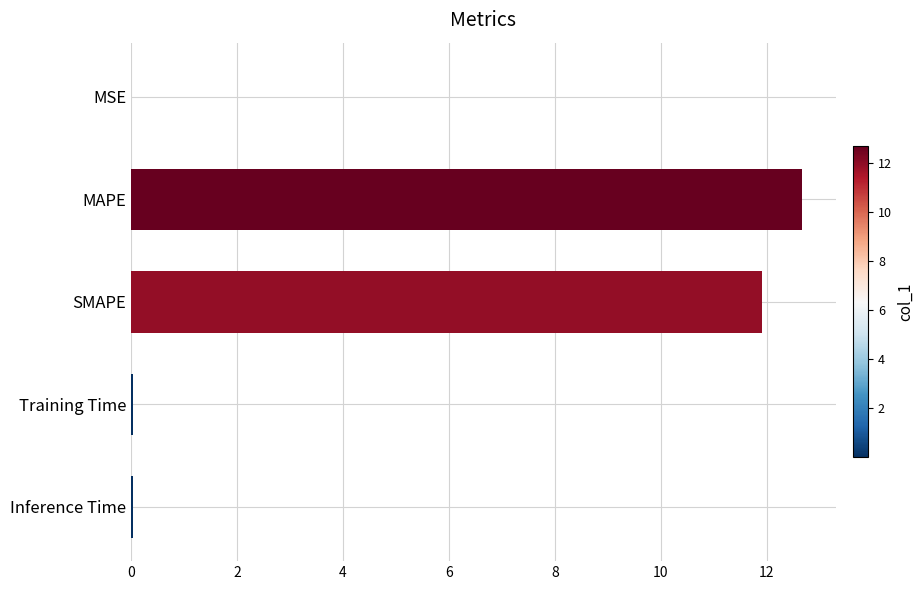

What is the greatest value displayed?

12.7